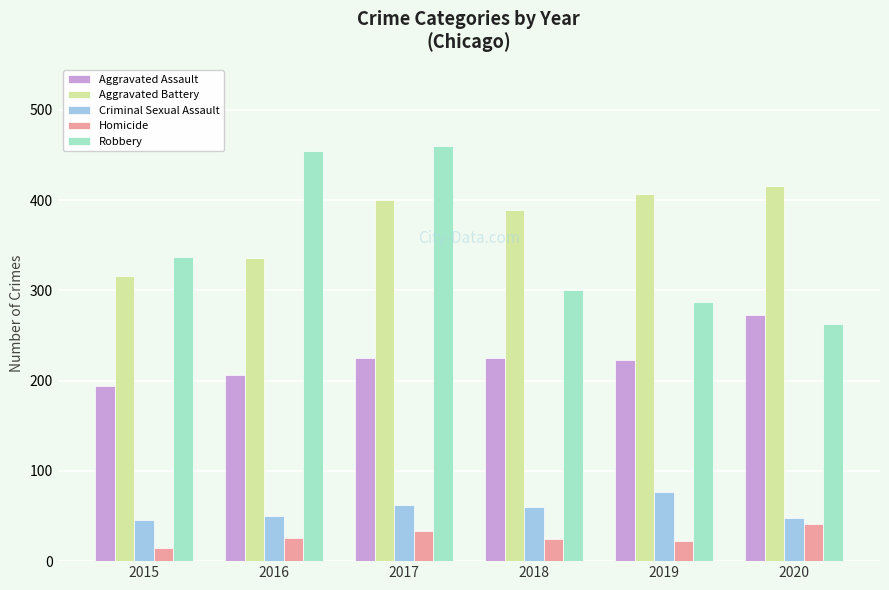

At which label does Homicide reach its peak?

2020